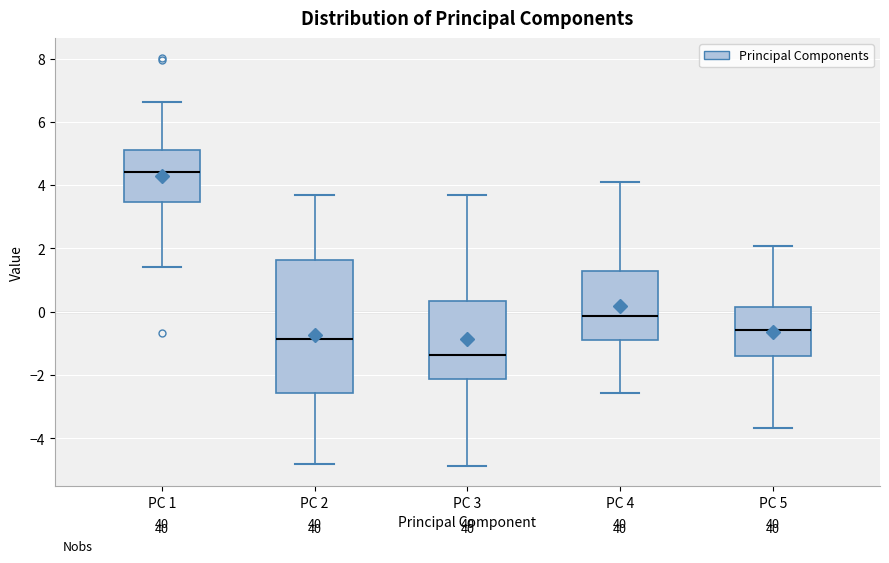

Reading left to right, read every box against the y-axis: the position of its median line, the range the box covers, and the ends of its whiskers. The values are not printed on the chart, so give them approximately, as read against the axis.

PC 1: median 4.4, box 3.4 to 5.0, whiskers 1.4 to 6.6
PC 2: median -0.8, box -2.6 to 1.6, whiskers -4.8 to 3.8
PC 3: median -1.4, box -2.2 to 0.4, whiskers -4.8 to 3.6
PC 4: median -0.2, box -0.8 to 1.2, whiskers -2.6 to 4.2
PC 5: median -0.6, box -1.4 to 0.2, whiskers -3.6 to 2.0